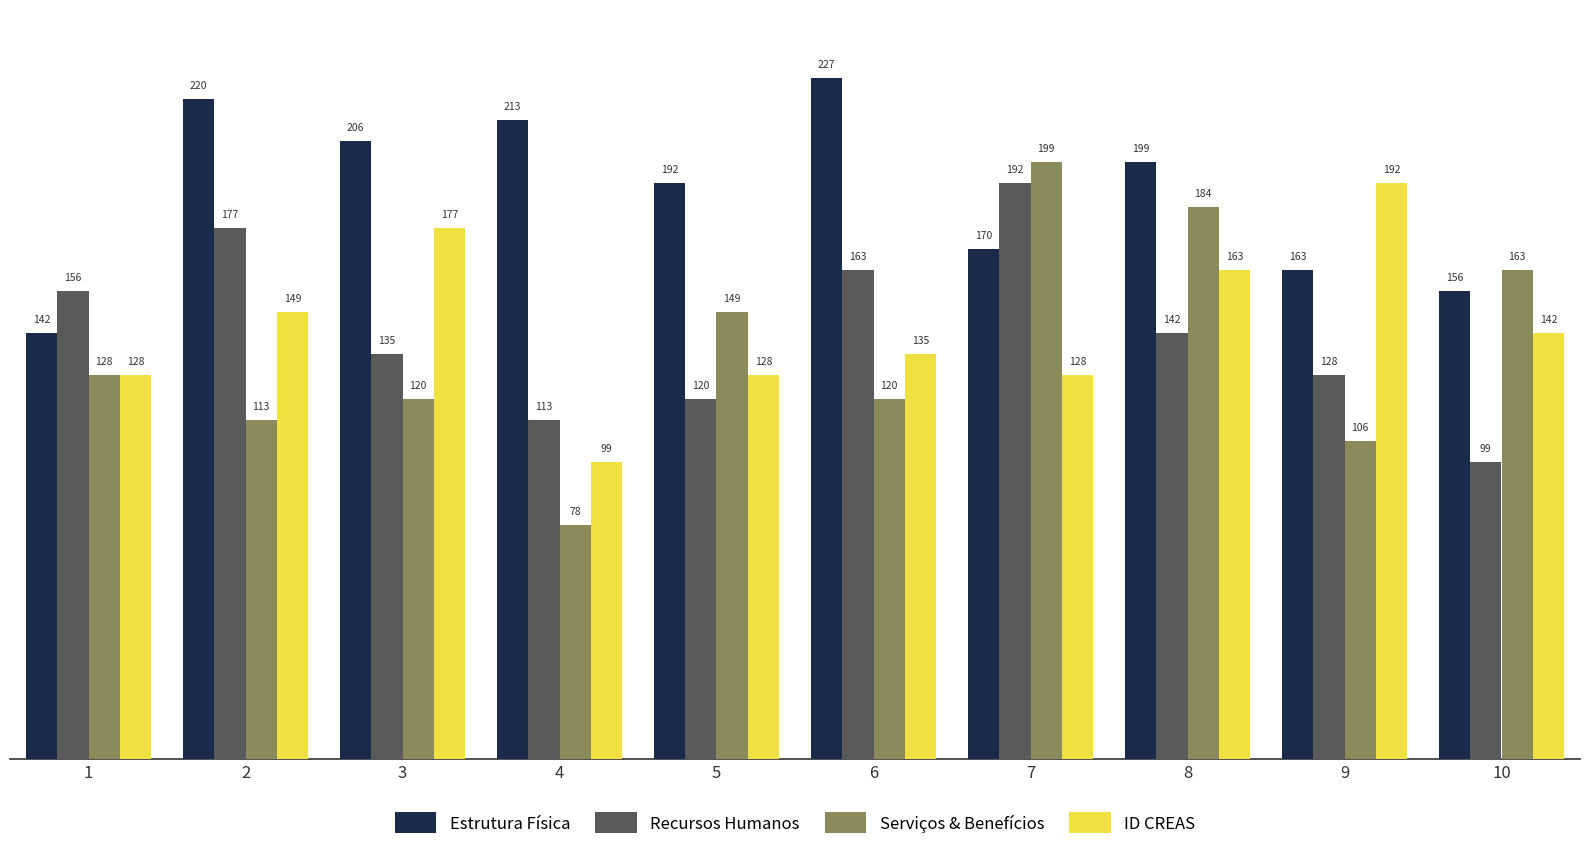

Which category has the lowest value in the ID CREAS series?

4